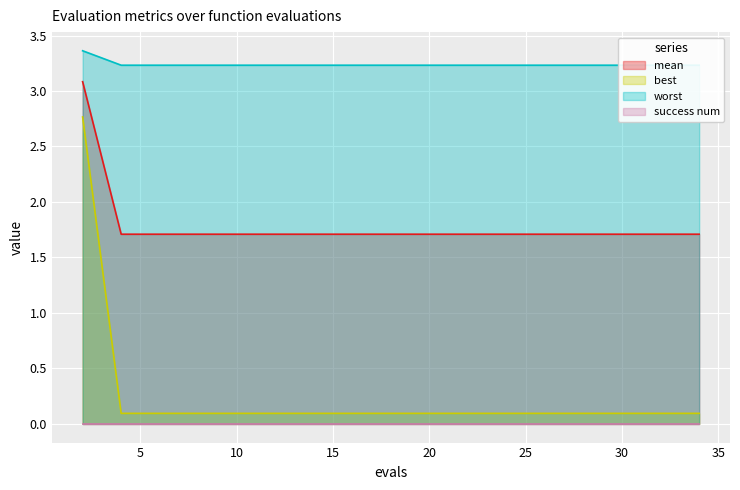

True or false: mean and best intersect in this chart.

False